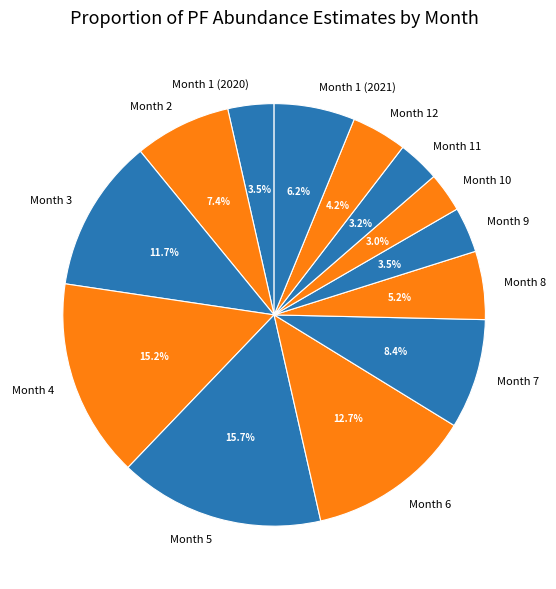

Which has a higher value, Month 11 or Month 2?

Month 2